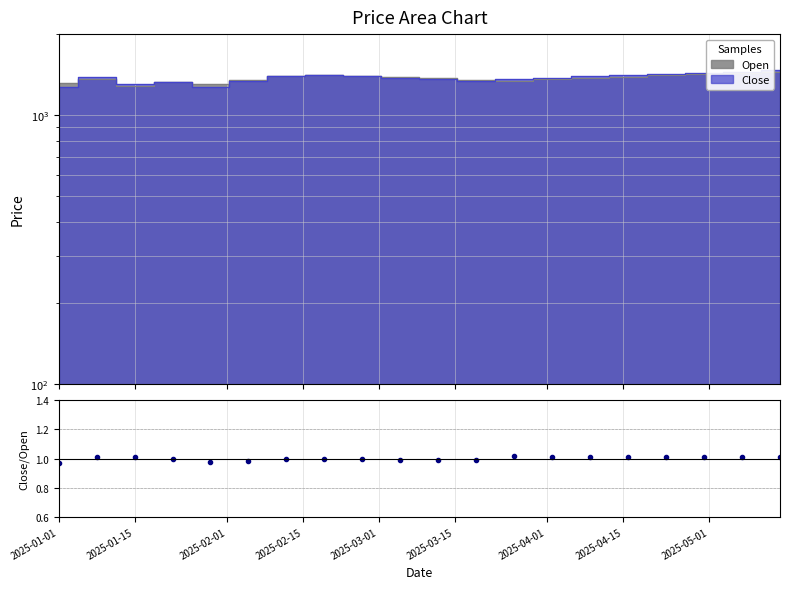

At which label is the value closest to 0?

2025-01-01